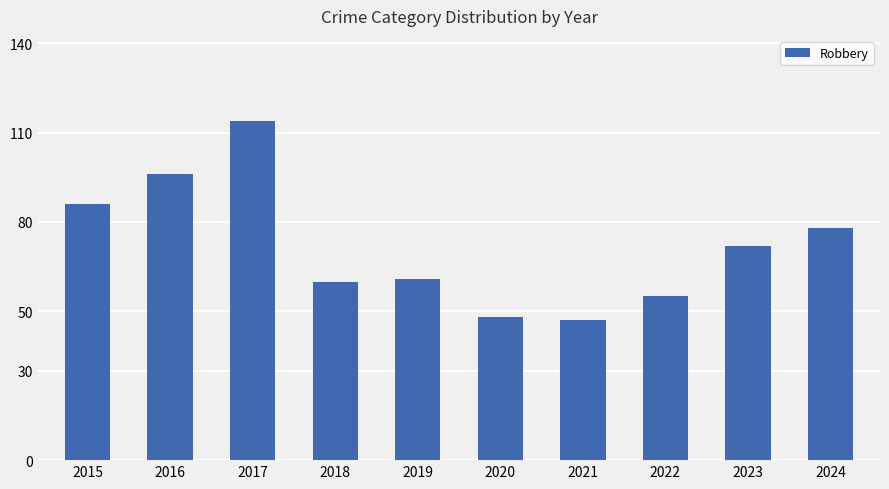

What is the minimum value shown in the chart?

47